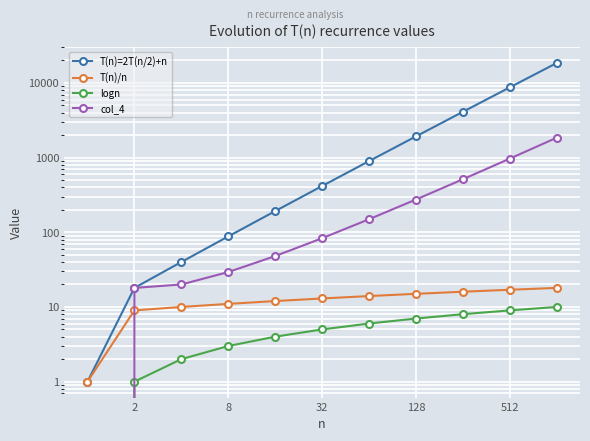

True or false: logn has more than 2 interior local peaks.

False